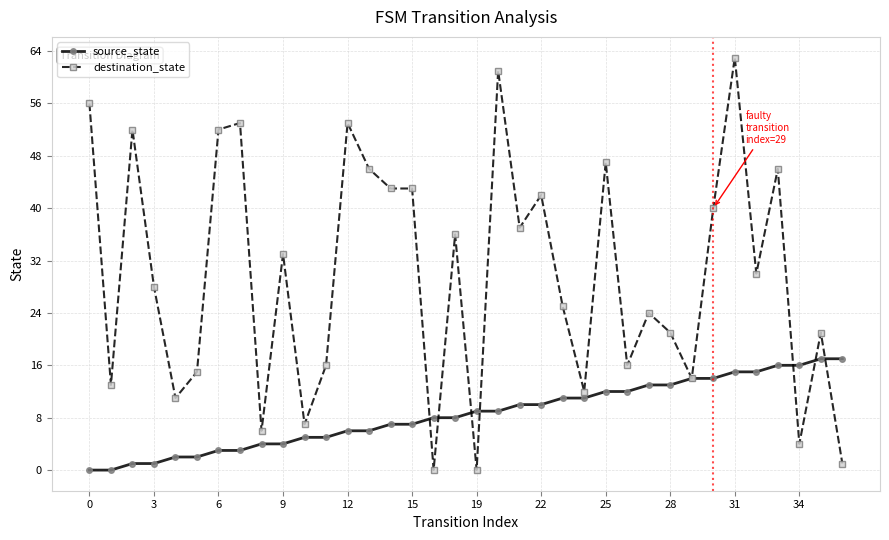

Which series has the largest total across all categories?

destination_state